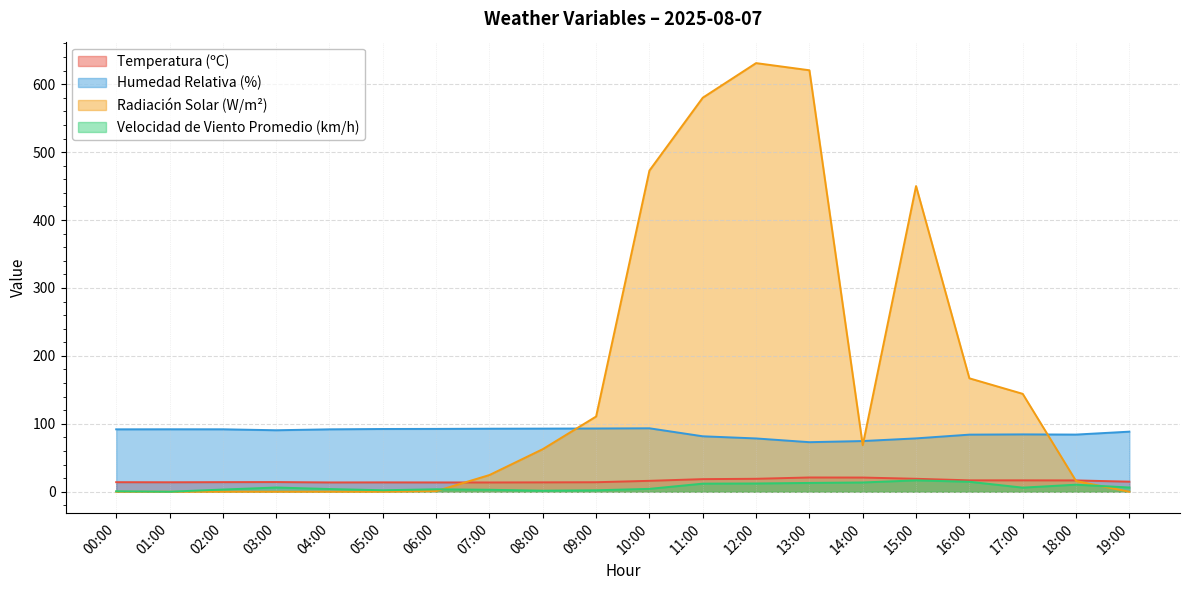

Is it true that Radiación Solar (W/m²) equals 1.2 at 06:00?

False